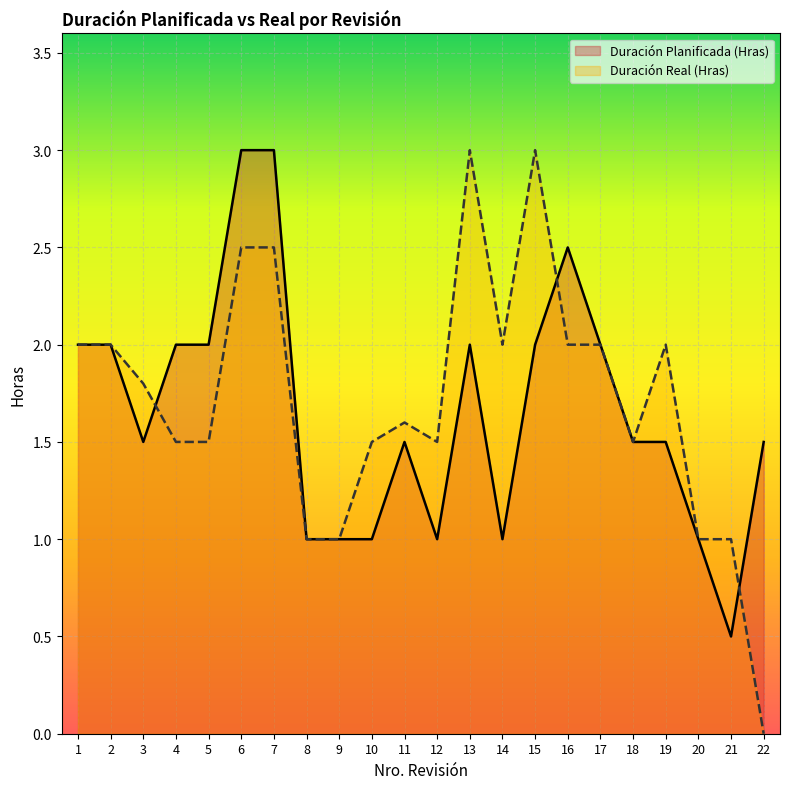

Which series ends up on top after the final intersection of Duración Real (Hras) and Duración Planificada (Hras)?

Duración Planificada (Hras)